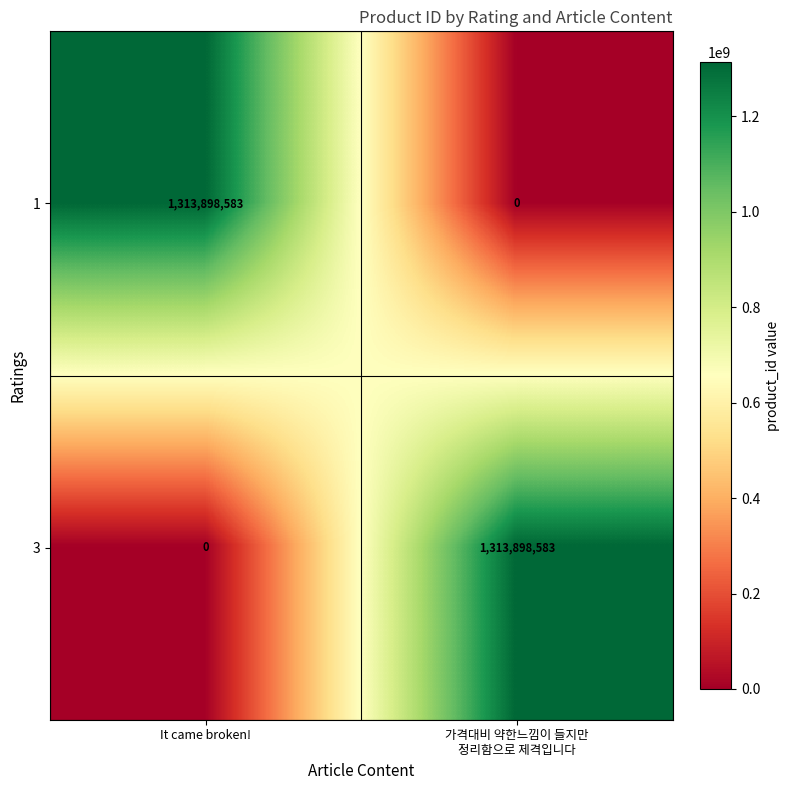

Count the number of data series in this chart.

2